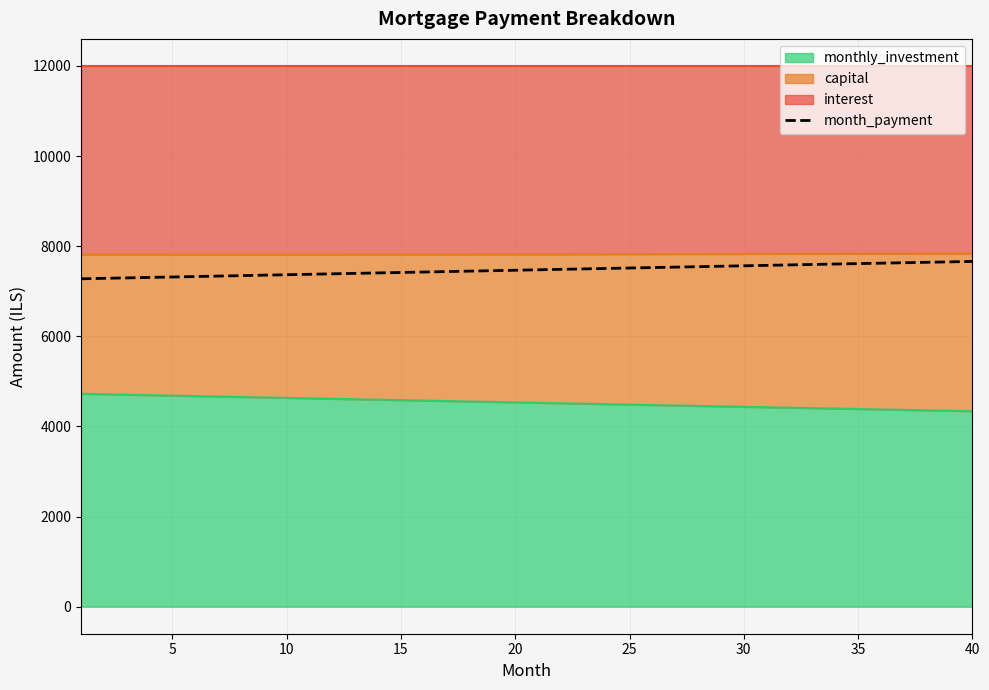

At which category does the chart reach its peak across all series?

40